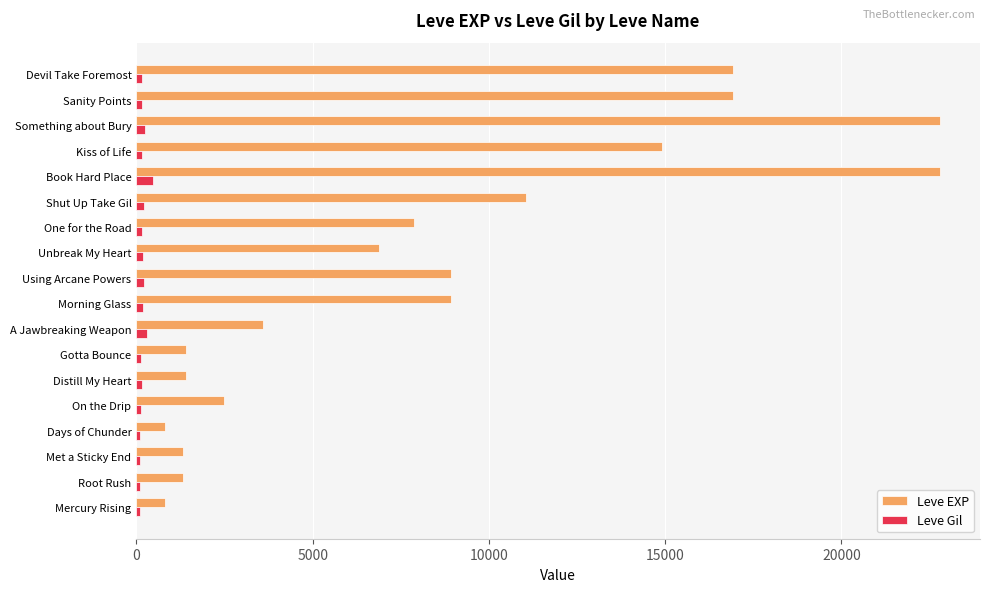

Rank the series by their average value, from highest to lowest.

Leve EXP, Leve Gil